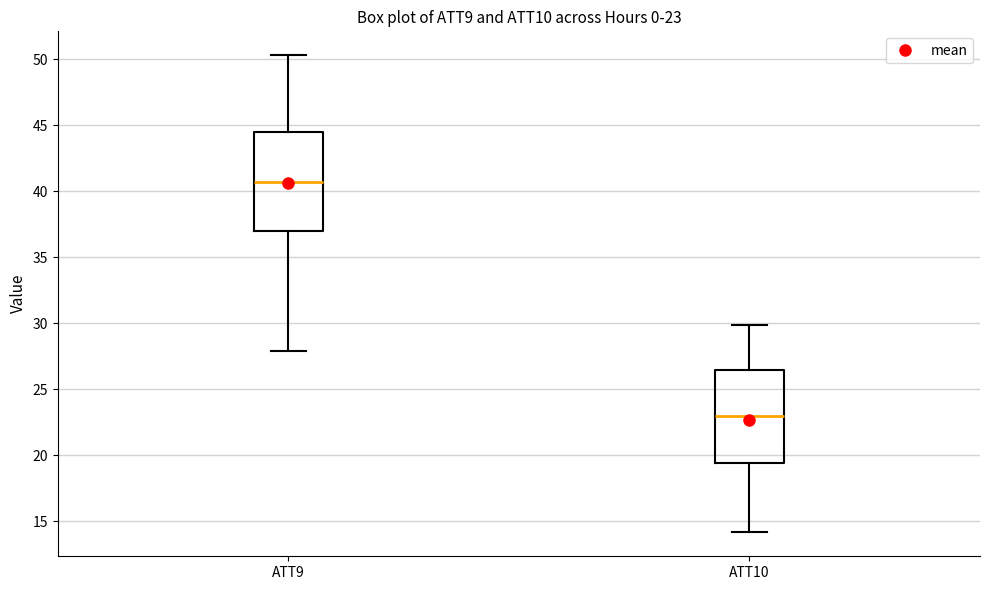

Which box's median line is the highest?

ATT9